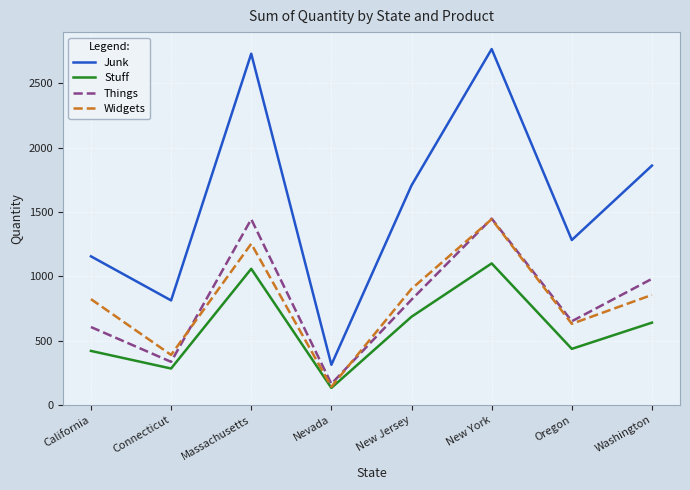

What is the spread (max minus min) of values at Connecticut?

530